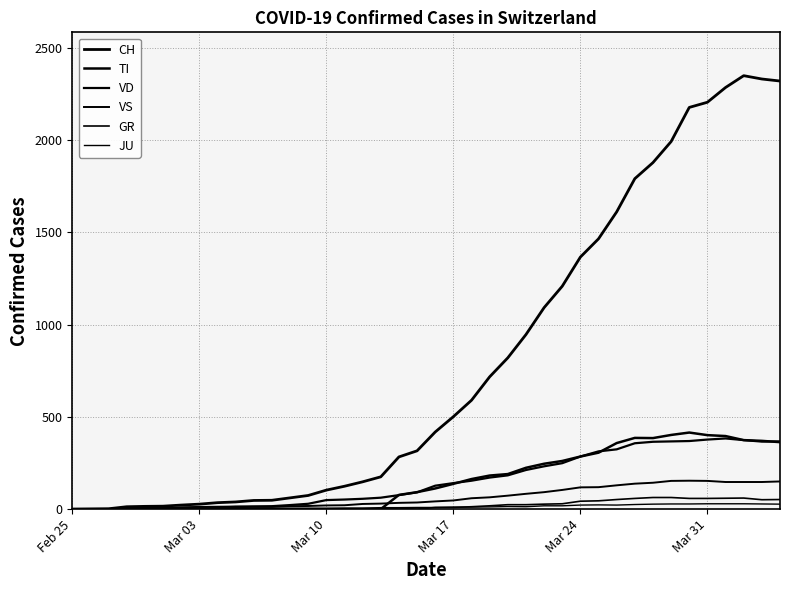

What is the difference between the maximum and minimum values in the TI series?

415